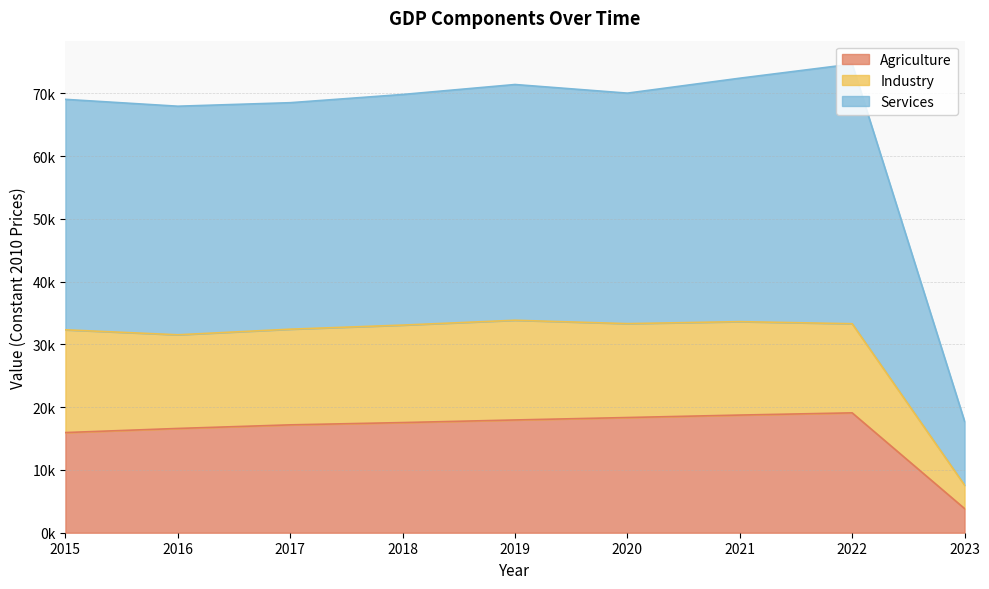

The Services series shows 99437.0 at 2022. True or false?

False